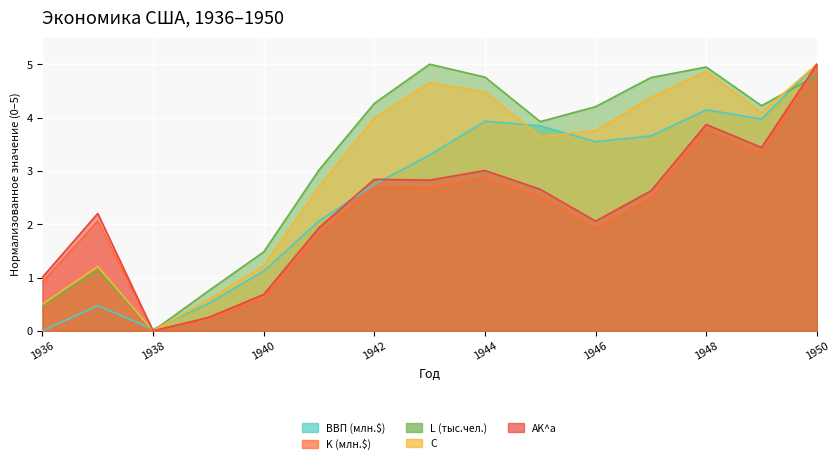

What is the total value across all series at 1937?

7.1